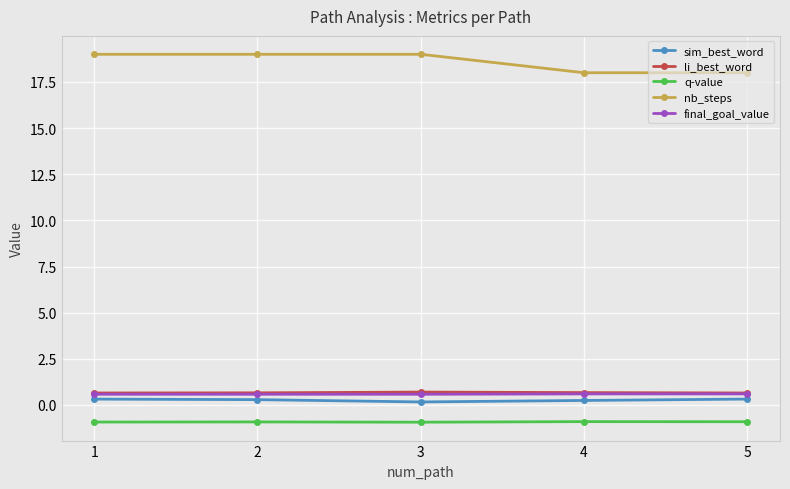

Is this an area chart (filled region under the line)?

No